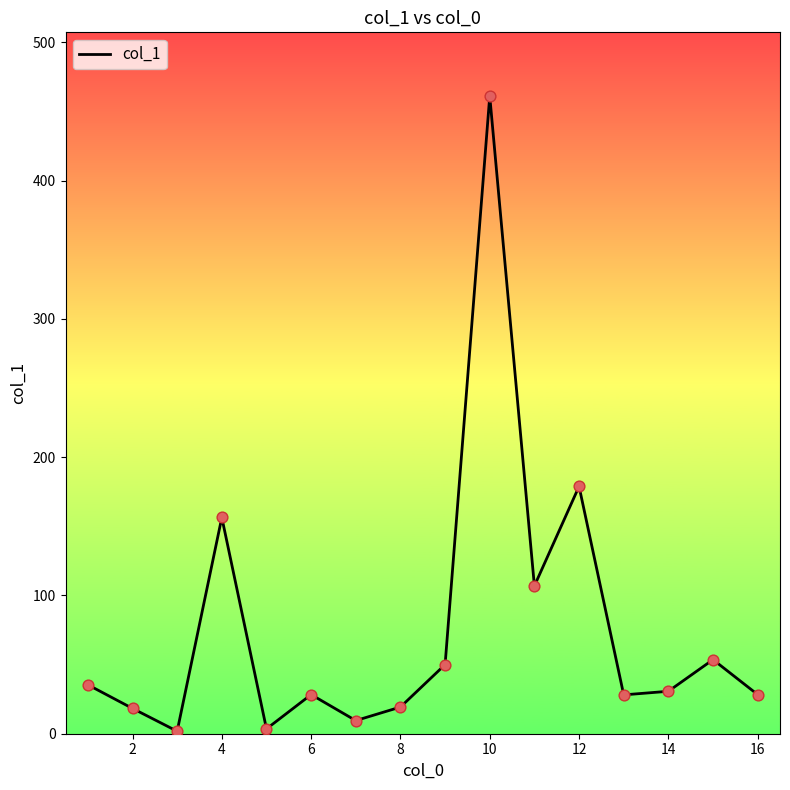

What is the difference between the maximum and minimum values?

459.4